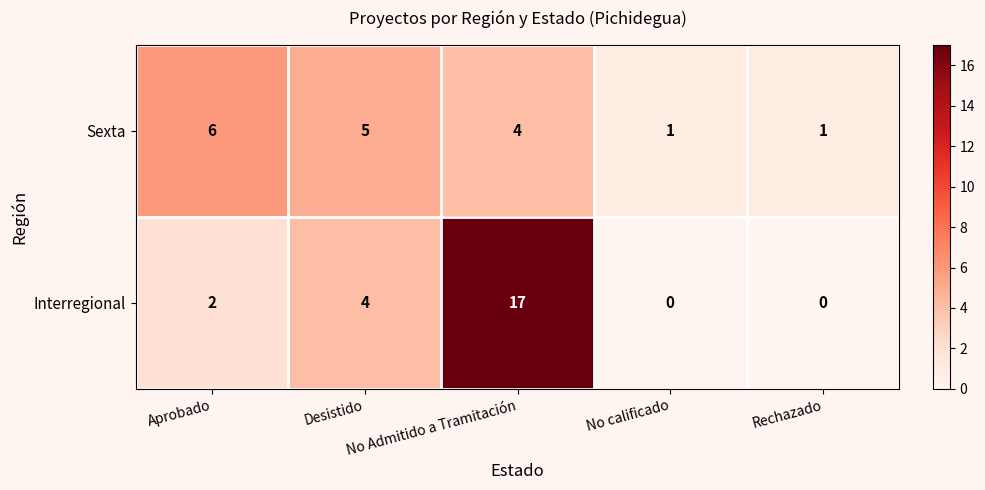

Count the number of data series in this chart.

2